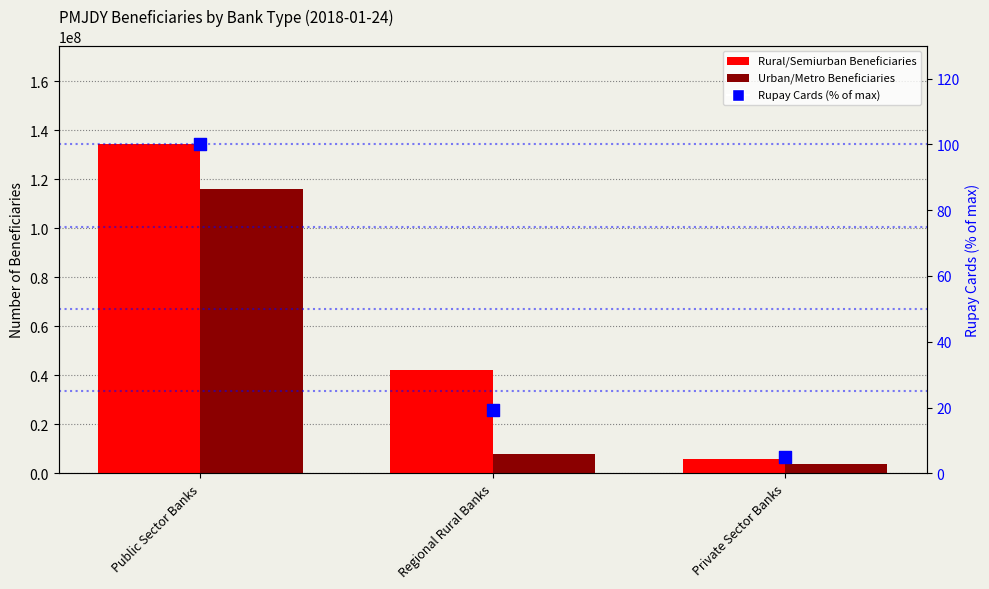

Is the value of Urban/Metro Beneficiaries at Public Sector Banks greater than the value of Rupay Cards (% of max) at Regional Rural Banks?

Yes